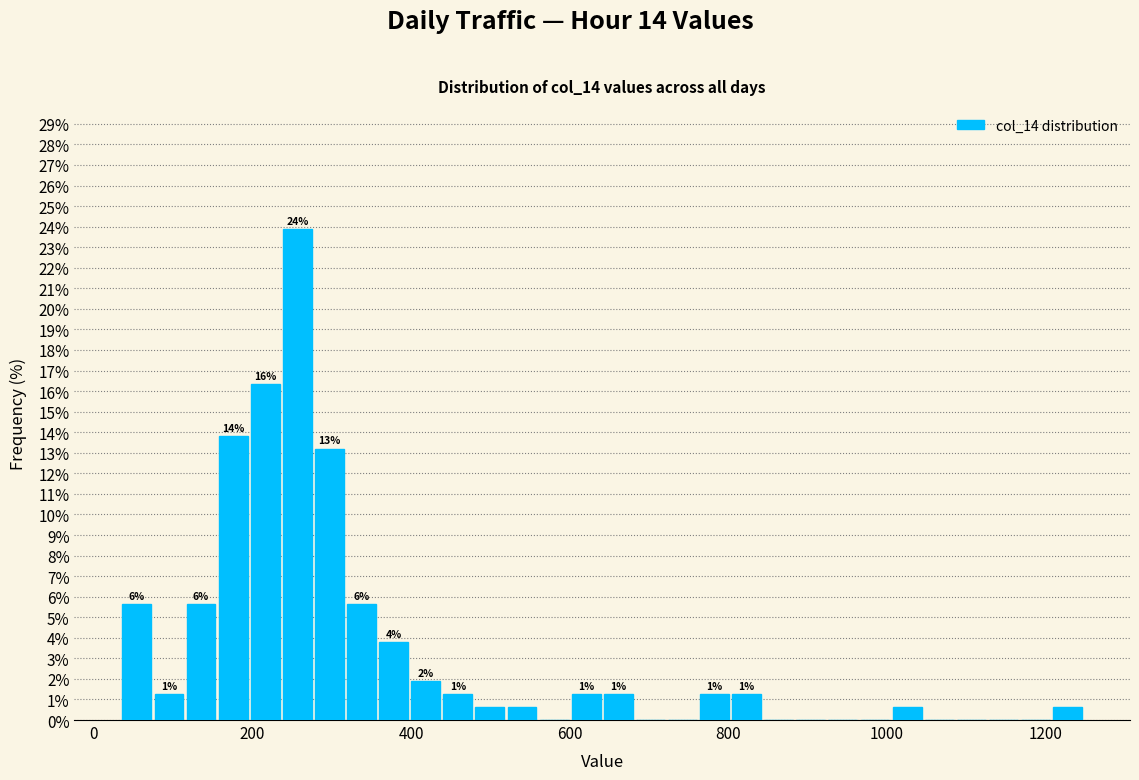

Read against the x-axis, roughly where is the centre of the tallest bar?

260